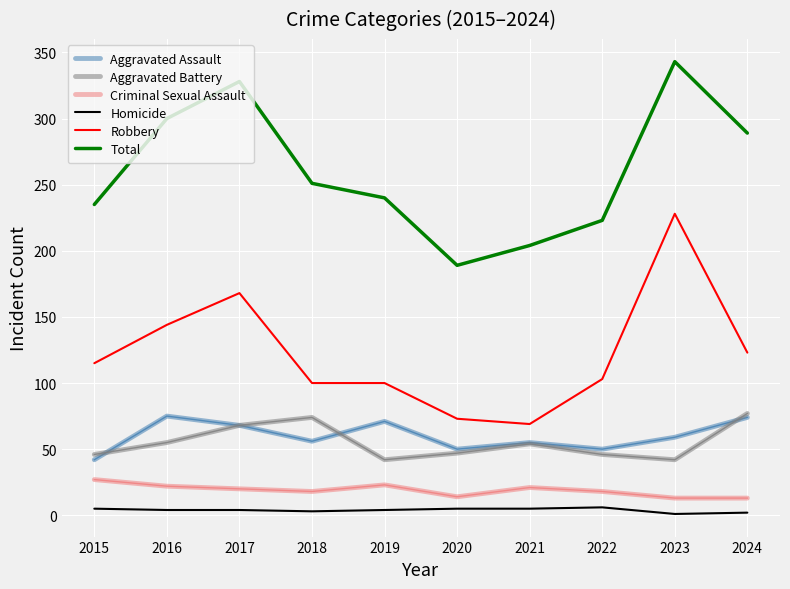

Which series changed the most between 2018 and 2023?

Robbery